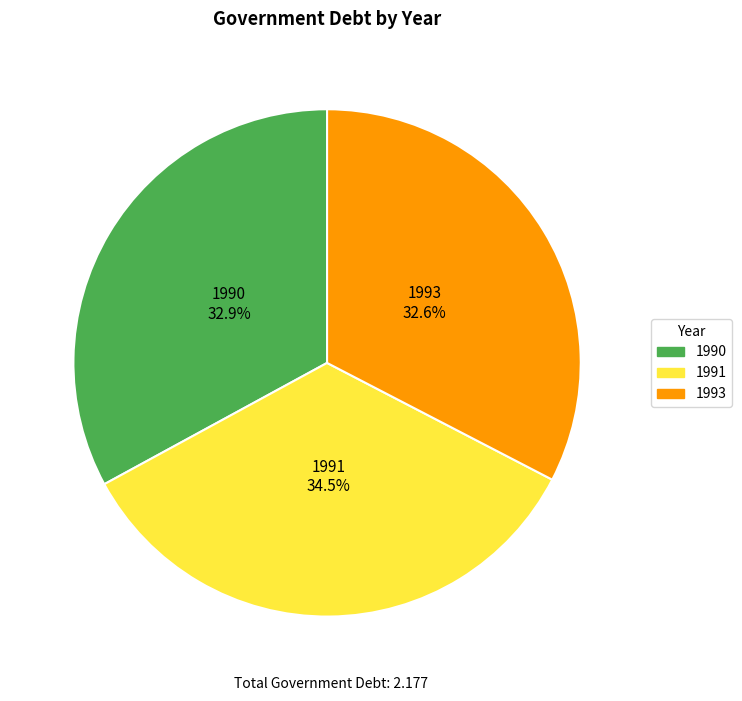

To the nearest percent, what percentage of the pie is 1990?

33%